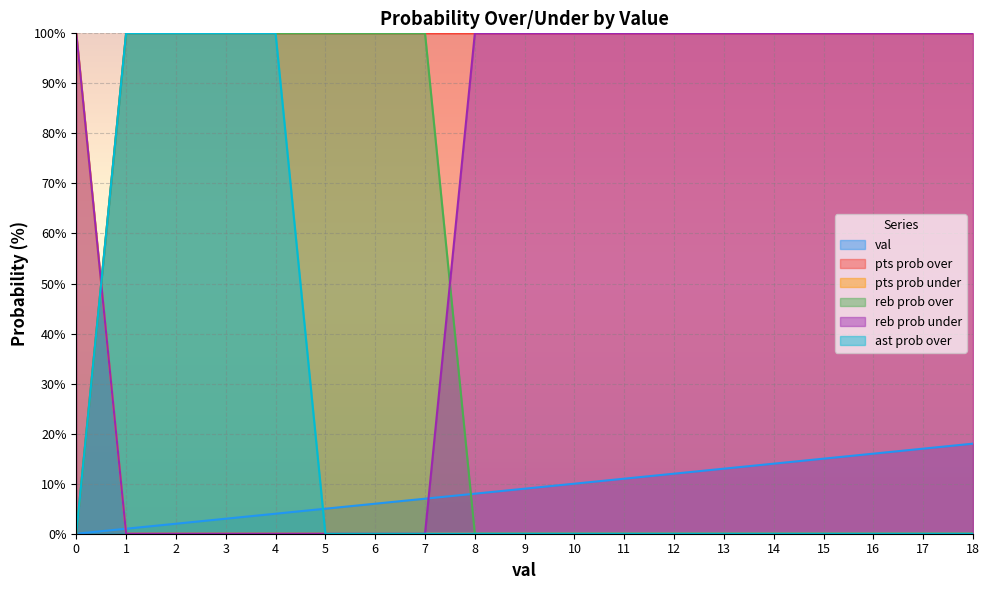

How many intersections are there between reb prob under and pts prob over?

1